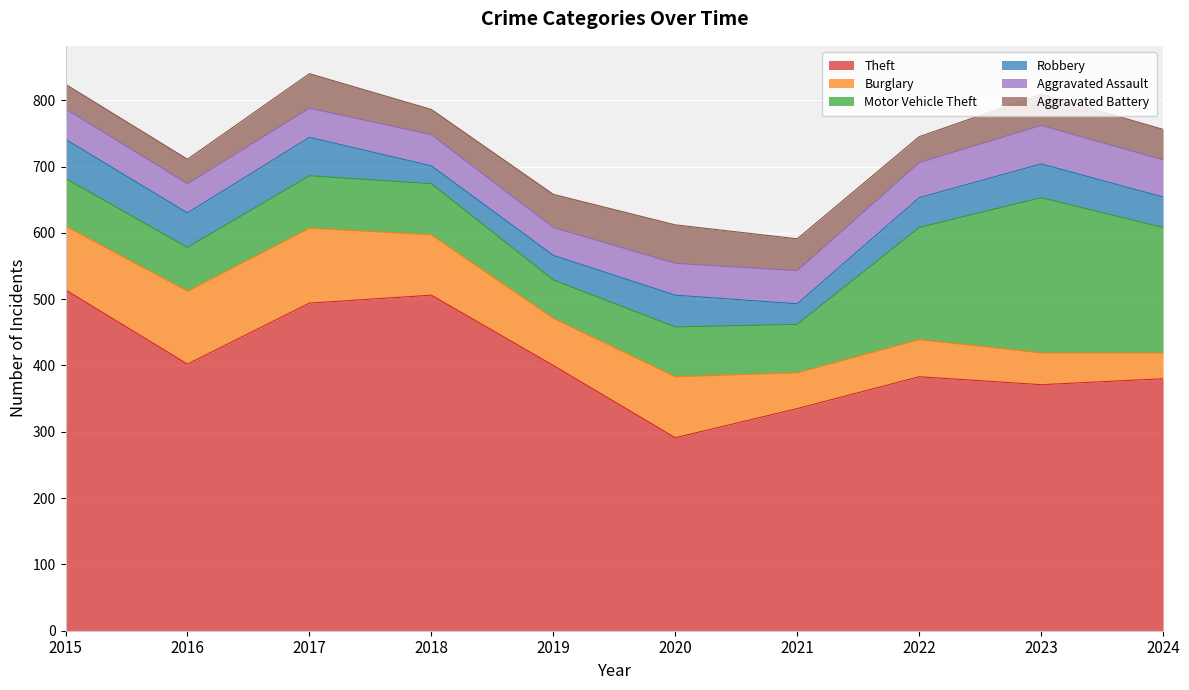

What is the difference between the maximum and minimum values in the Aggravated Assault series?

16